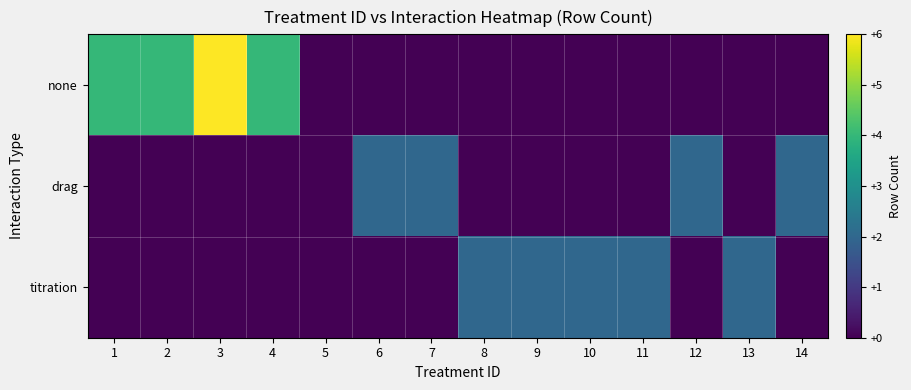

Rank the series at 3 from highest to lowest value.

none, drag, titration